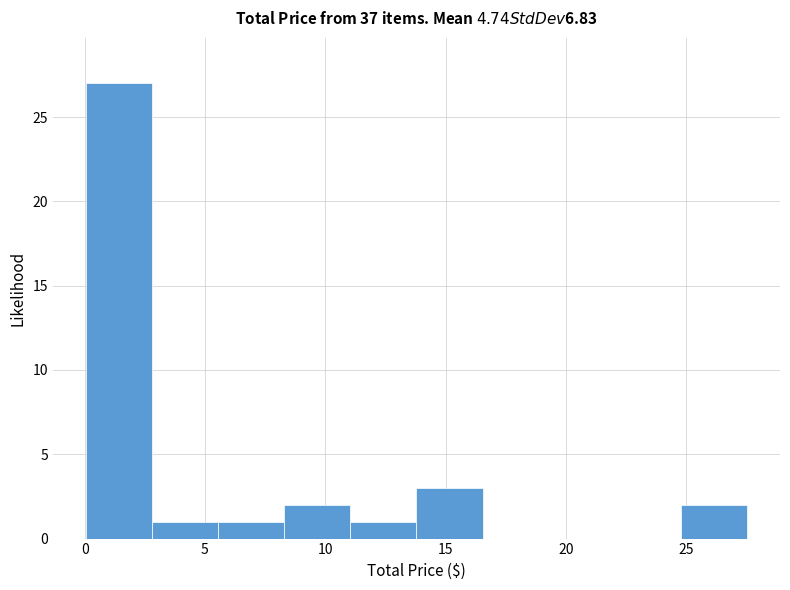

Reading left to right, transcribe this chart: for each bar, give the range it covers on the x-axis and its height. Neither the bar edges nor the heights are printed on the chart, so give them approximately, as read against the axes.

0.0 to 3.0: 27
3.0 to 5.5: 1
5.5 to 8.5: 1
8.5 to 11.0: 2
11.0 to 14.0: 1
14.0 to 16.5: 3
16.5 to 19.5: 0
19.5 to 22.0: 0
22.0 to 25.0: 0
25.0 to 27.5: 2